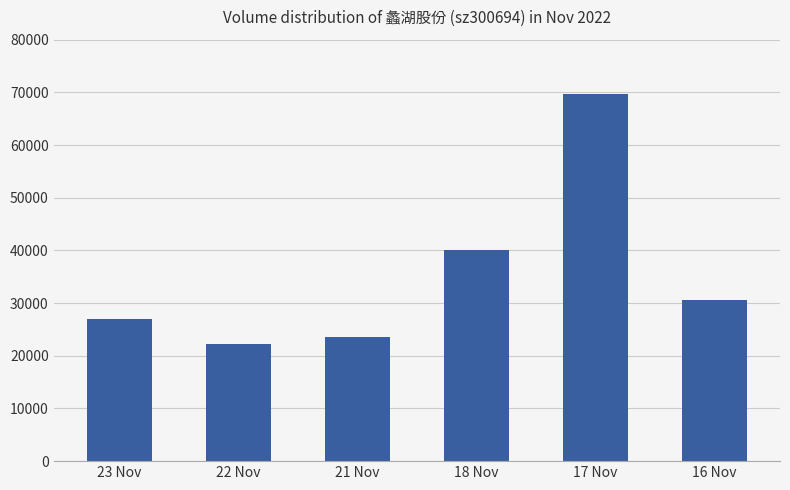

List the labels in order of value, largest first.

17 Nov, 18 Nov, 16 Nov, 23 Nov, 21 Nov, 22 Nov